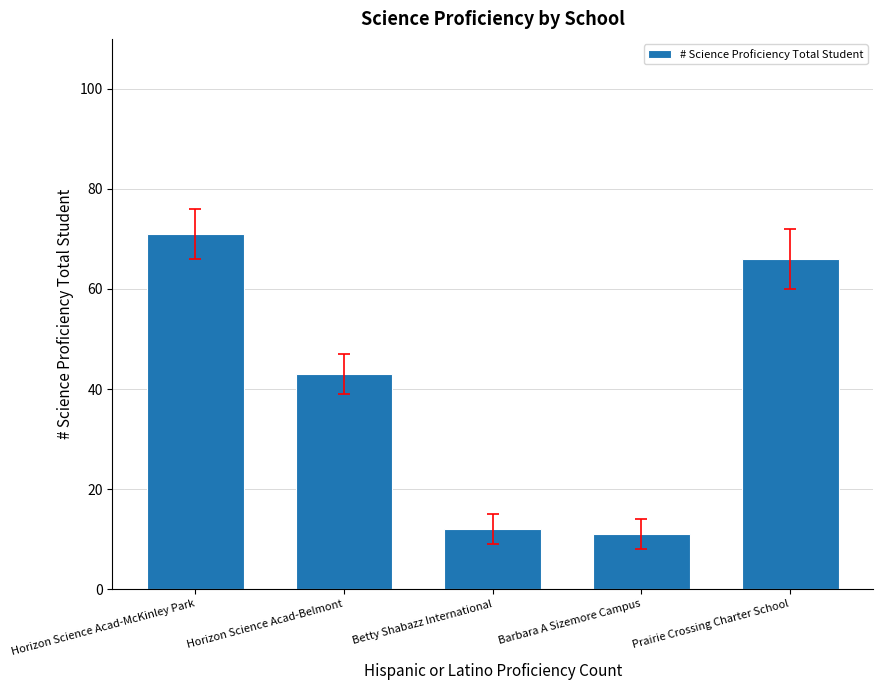

How many values are below 43?

2